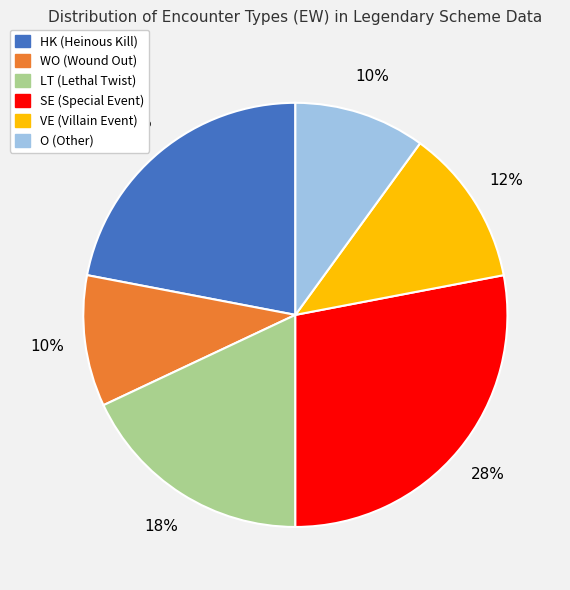

Is it true that WO is 10% of the pie?

True